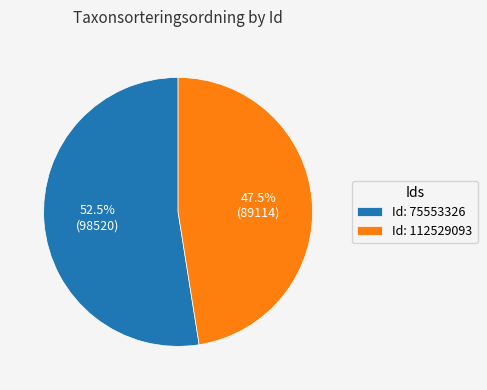

Which category has the biggest portion of the pie?

Id: 75553326